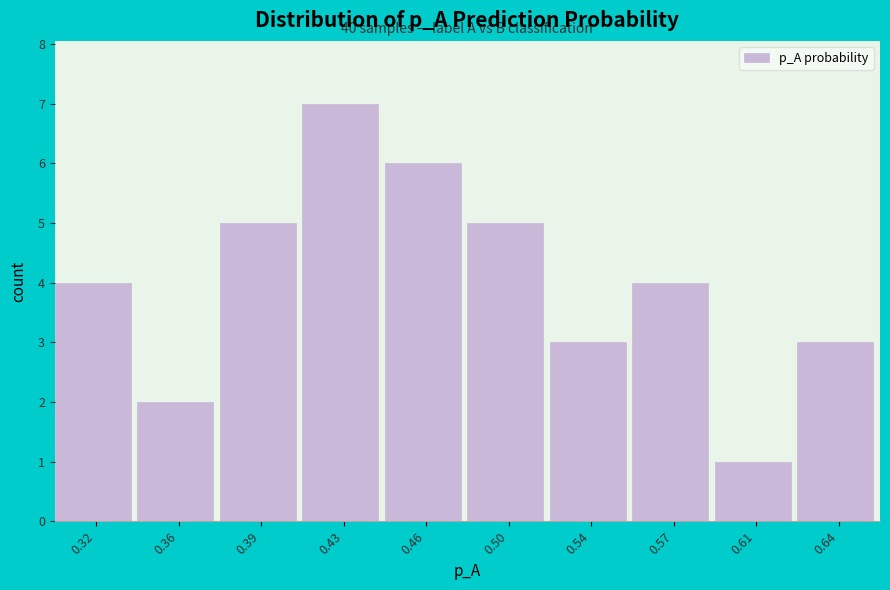

Reading left to right, transcribe all the data shown in this chart.

0.32=4	0.36=2	0.39=5	0.43=7	0.46=6	0.50=5	0.54=3	0.57=4	0.61=1	0.64=3